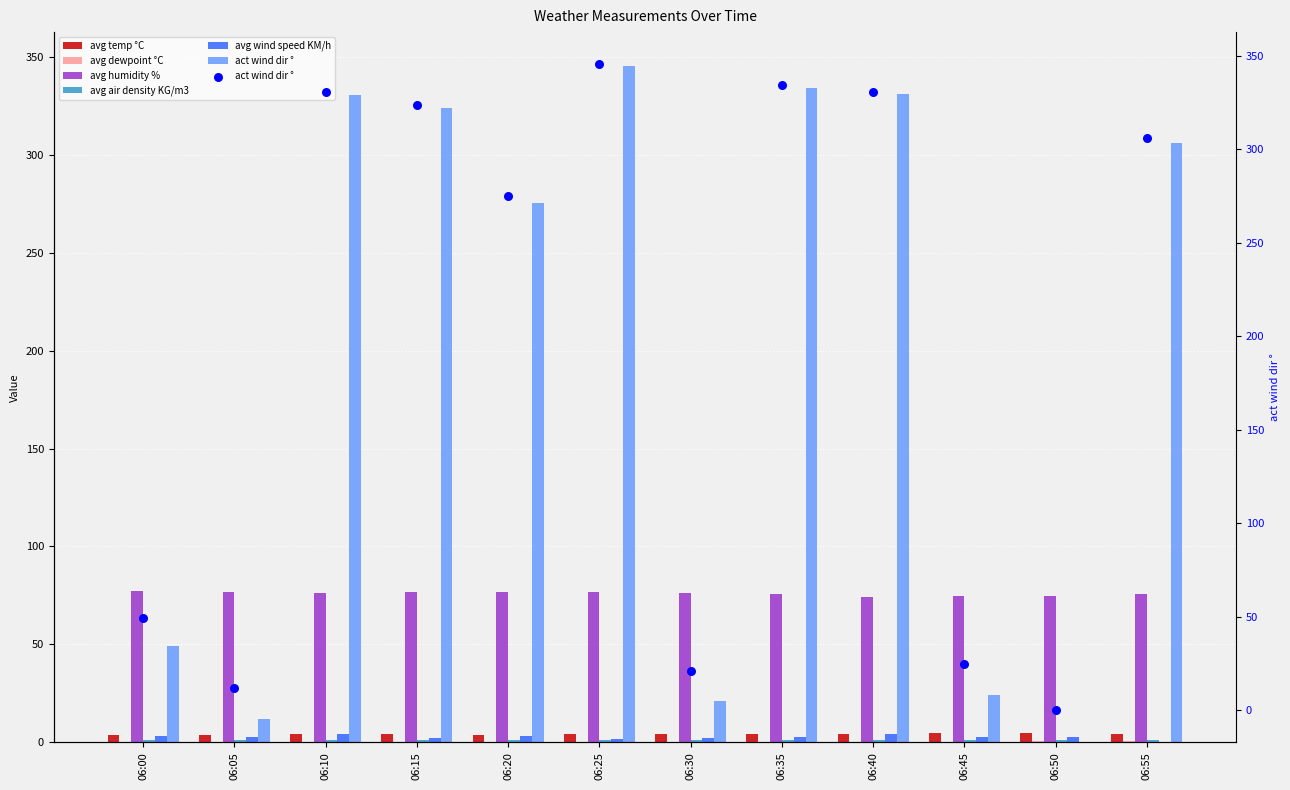

At how many categories does at least one series exceed 217?

7